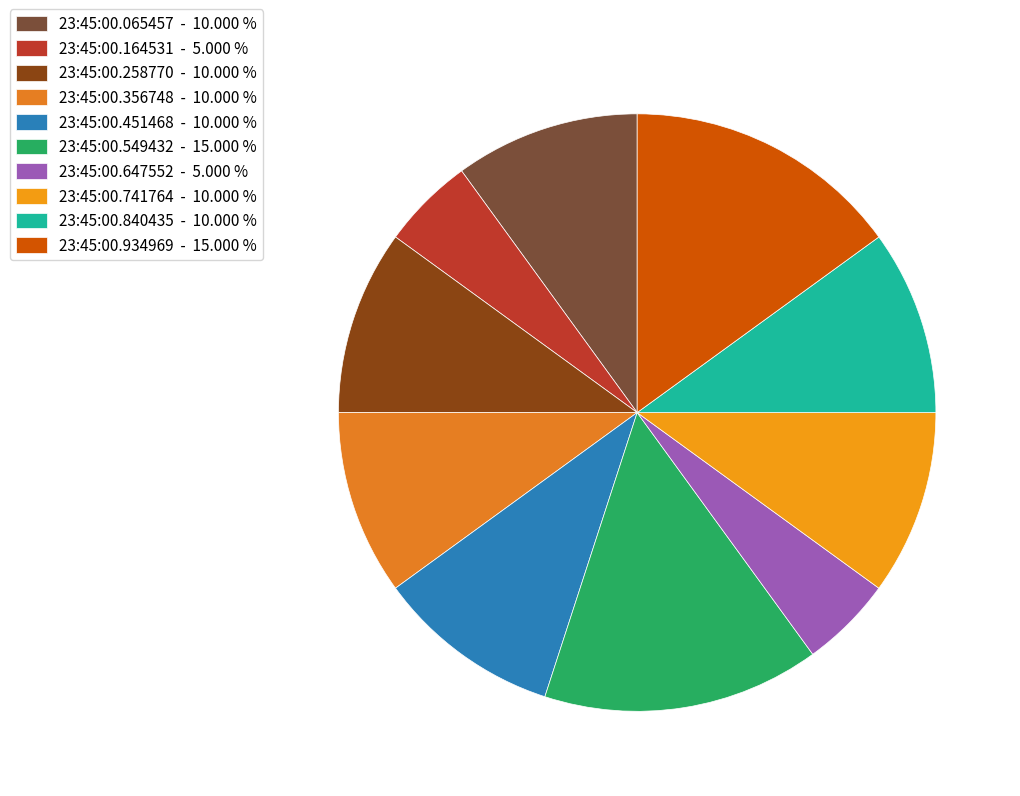

Which slice is the smallest?

23:45:00.164531